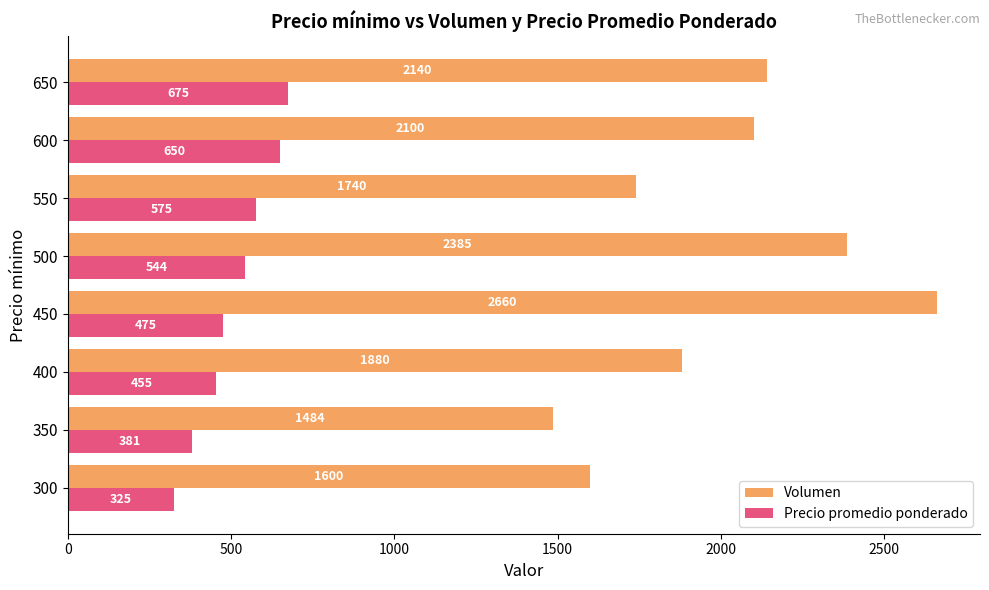

Rank the series by their maximum value, from highest to lowest.

Volumen, Precio promedio ponderado